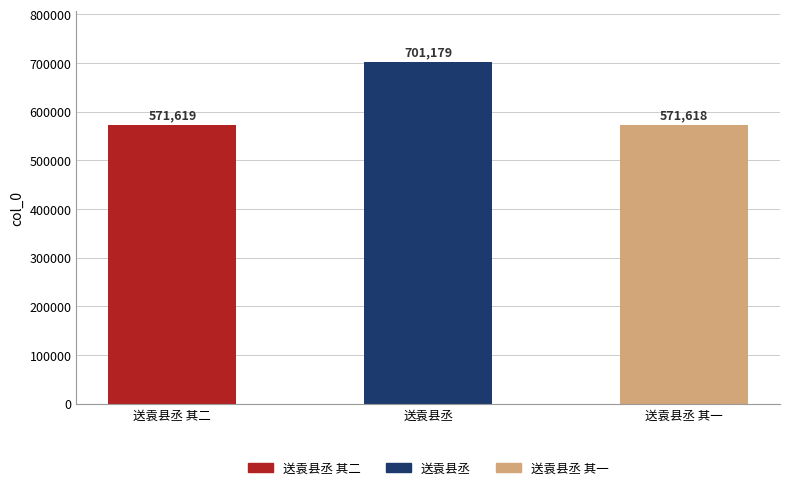

What is the smallest value displayed?

571618